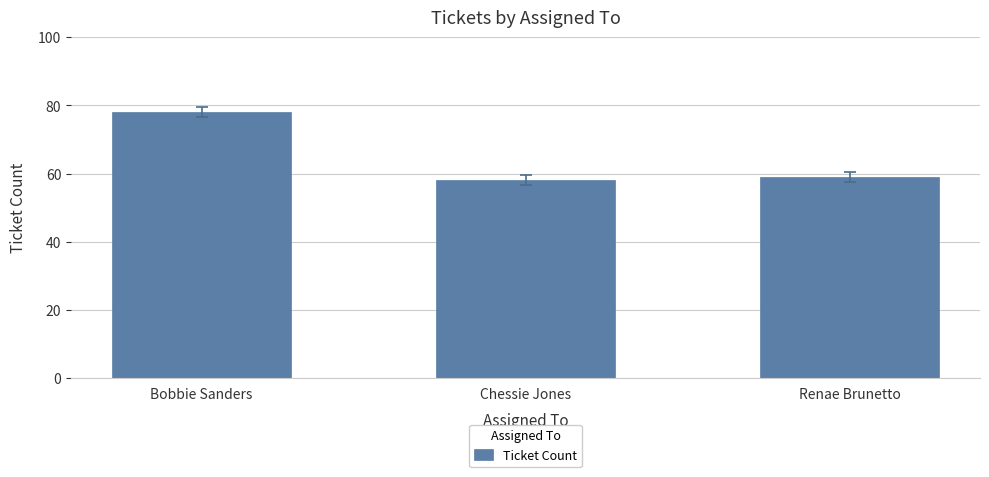

Rank the categories by value from highest to lowest.

Bobbie Sanders, Renae Brunetto, Chessie Jones